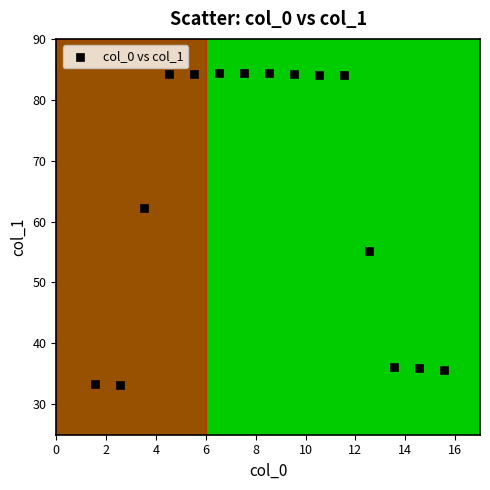

What is the range of X values (max minus min)?

14.0